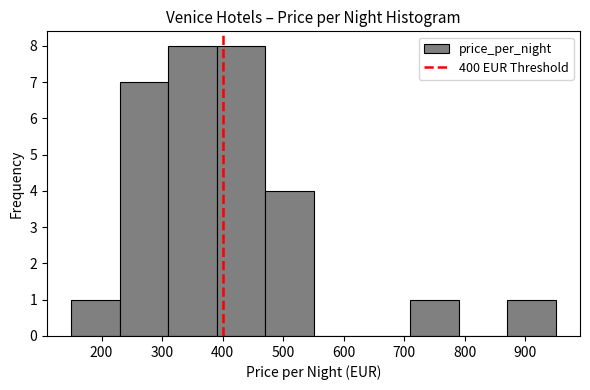

What is the height of the bar covering 310 to 390 on the x-axis? The values are not printed on the chart, so give them approximately, as read against the axis.

8